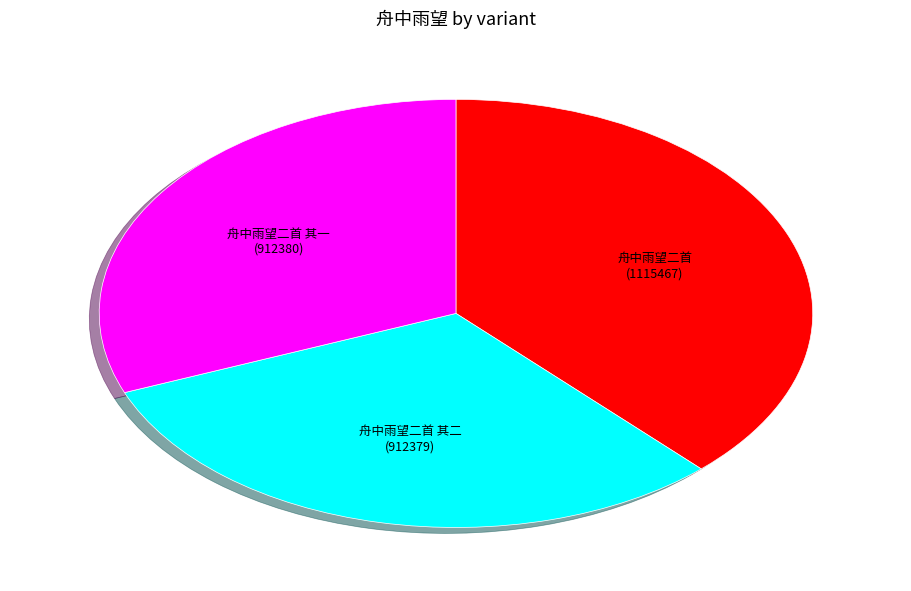

Combined, do 舟中雨望二首 其一 and 舟中雨望二首 account for over 50%?

Yes